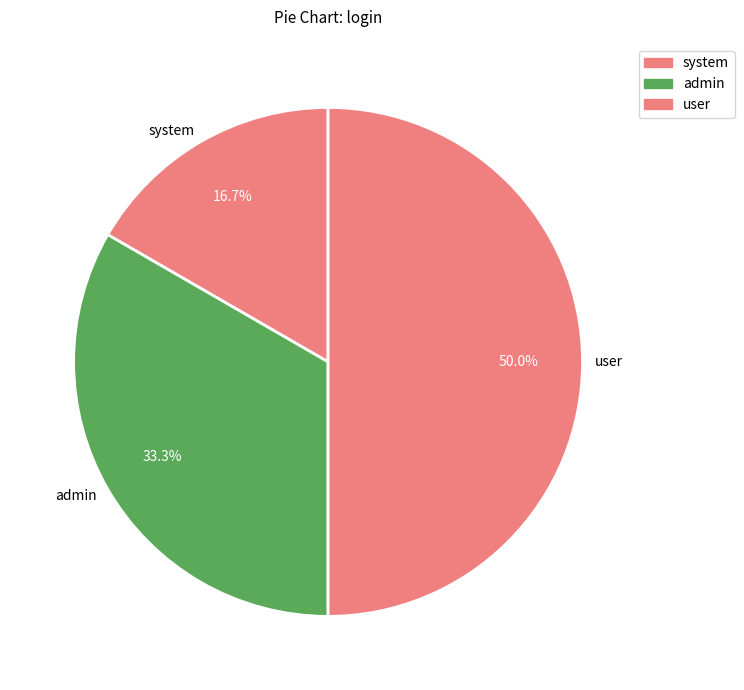

How much of the chart is everything except system?

83.3%